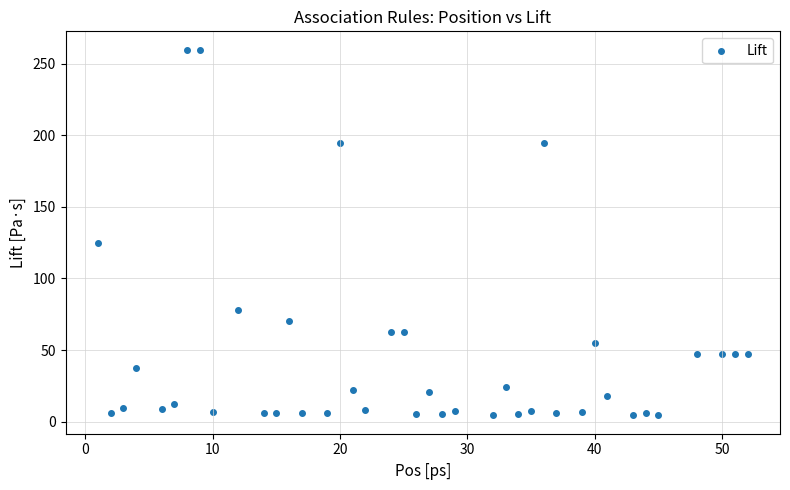

What Y value in the scatter plot is closest to 132?

125.0